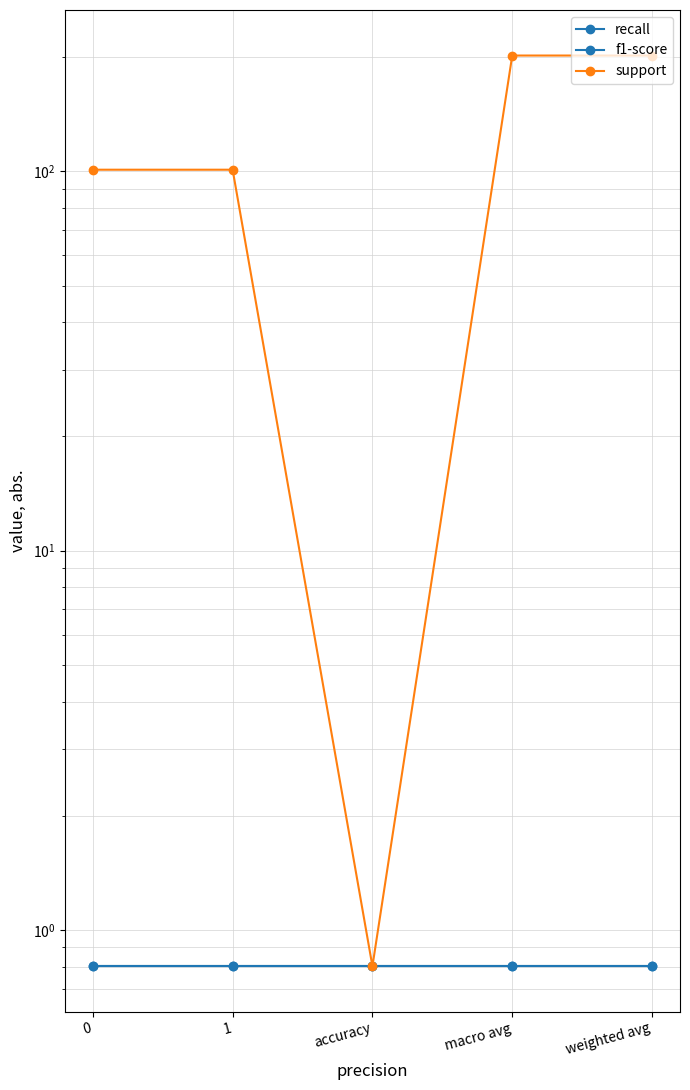

True or false: recall and f1-score cross at least once.

False